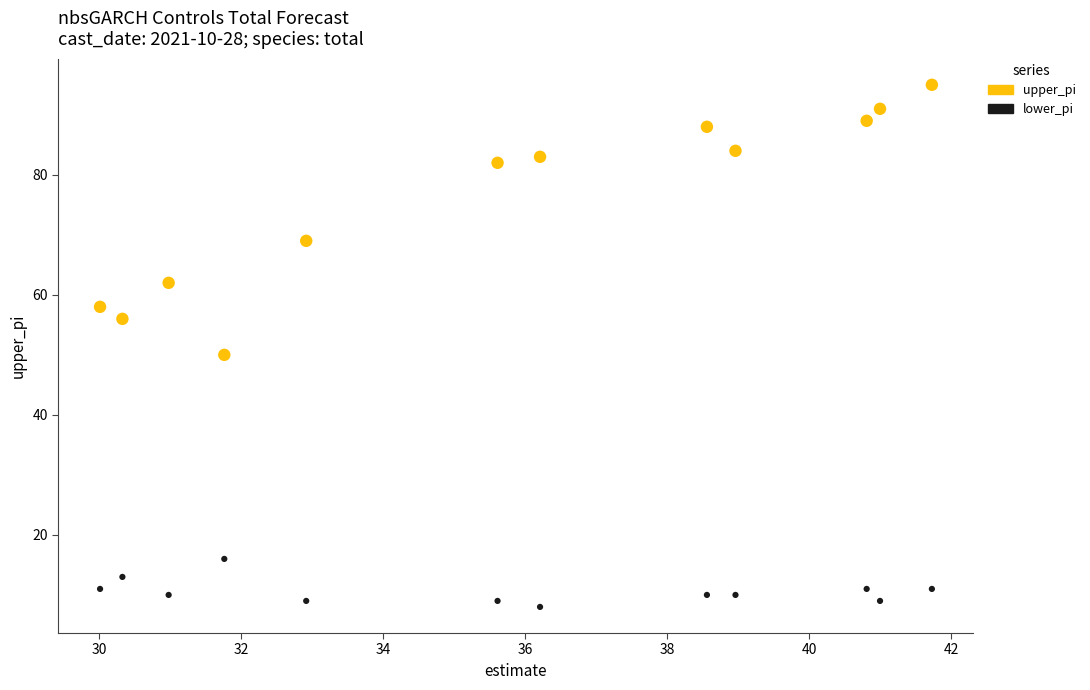

Across all data points, what is the range of Y values (max minus min)?

87